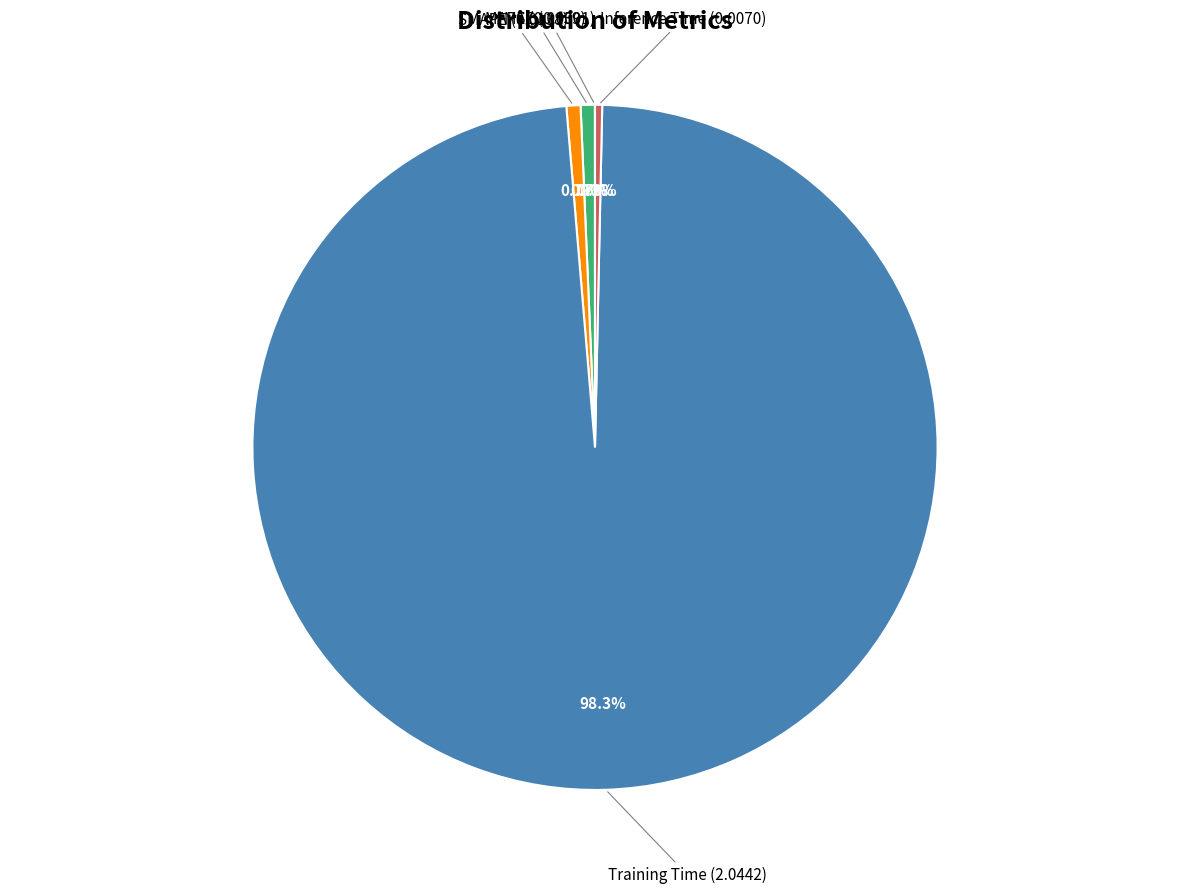

To the nearest percent, what is the difference between the largest and smallest slice percentages?

98%